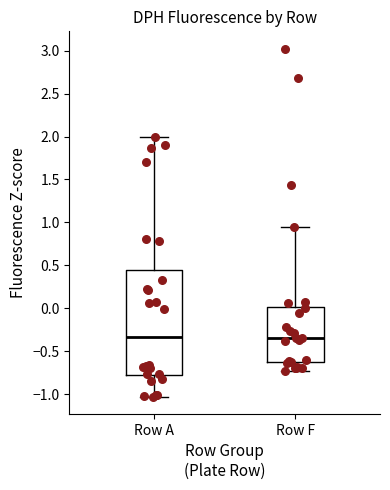

Reading left to right, transcribe this box plot: for each box, give where its median line is, the range the box spans, and where its two whiskers end, as read against the y-axis. The values are not printed on the chart, so give them approximately, as read against the axis.

Row A: median -0.35, box -0.80 to 0.45, whiskers -1.05 to 2.00
Row F: median -0.35, box -0.65 to 0.00, whiskers -0.75 to 0.95